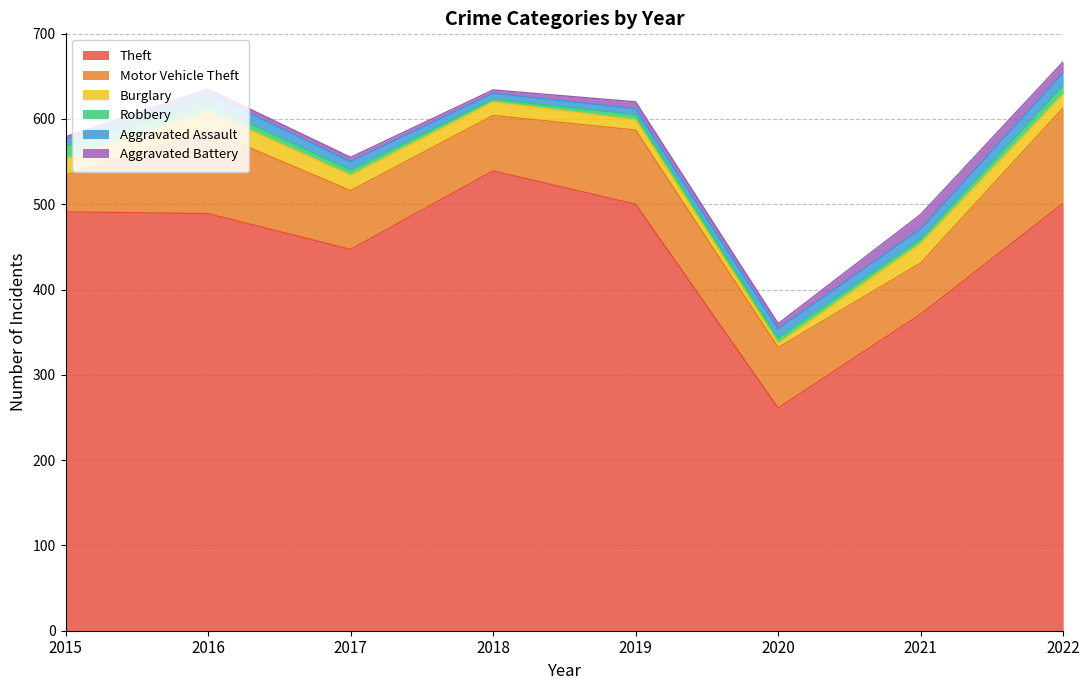

At which label does Theft reach its peak?

2018